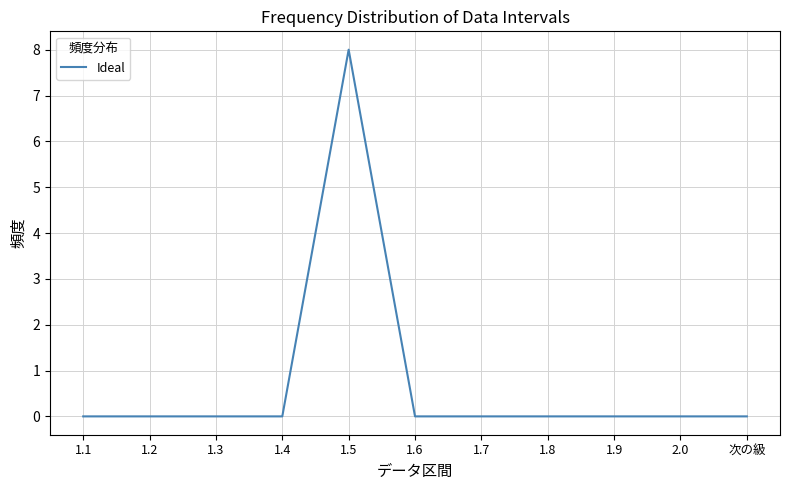

What position from the right is 1.2?

10